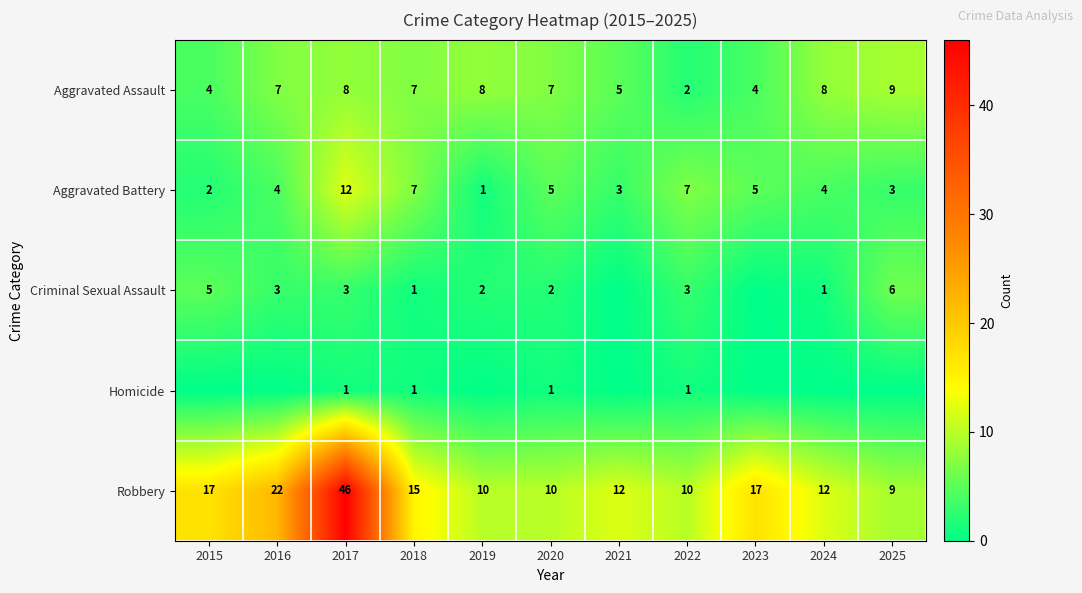

What is the difference between the maximum and minimum values in the Robbery series?

37